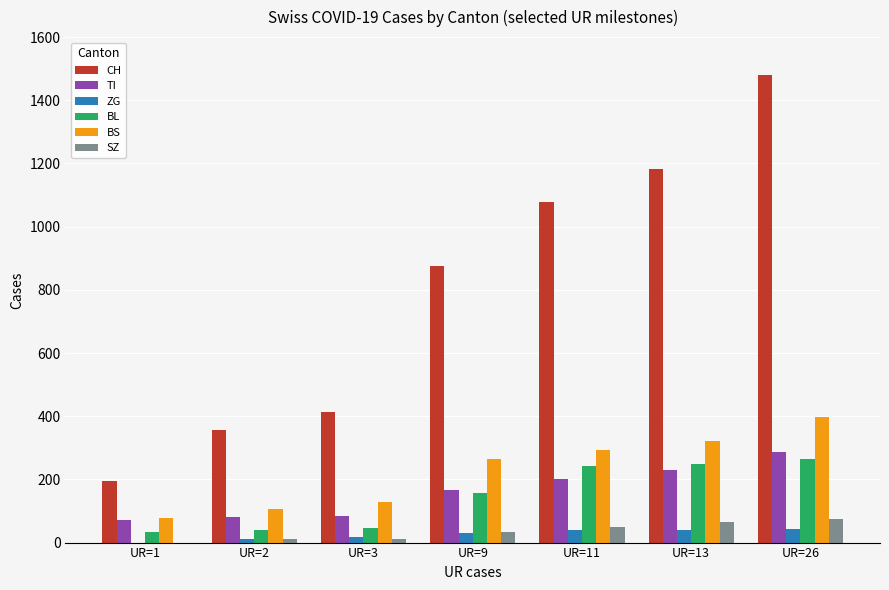

What is the sum of all TI values?

1119